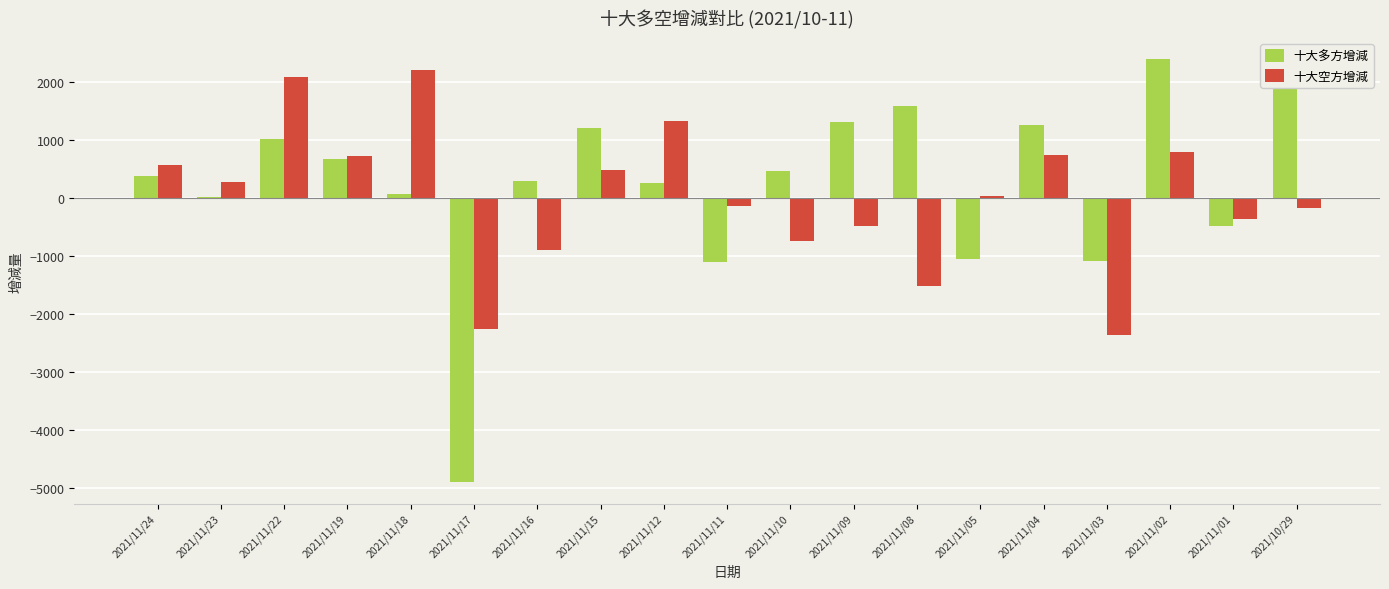

What position from the left is 2021/11/19?

4